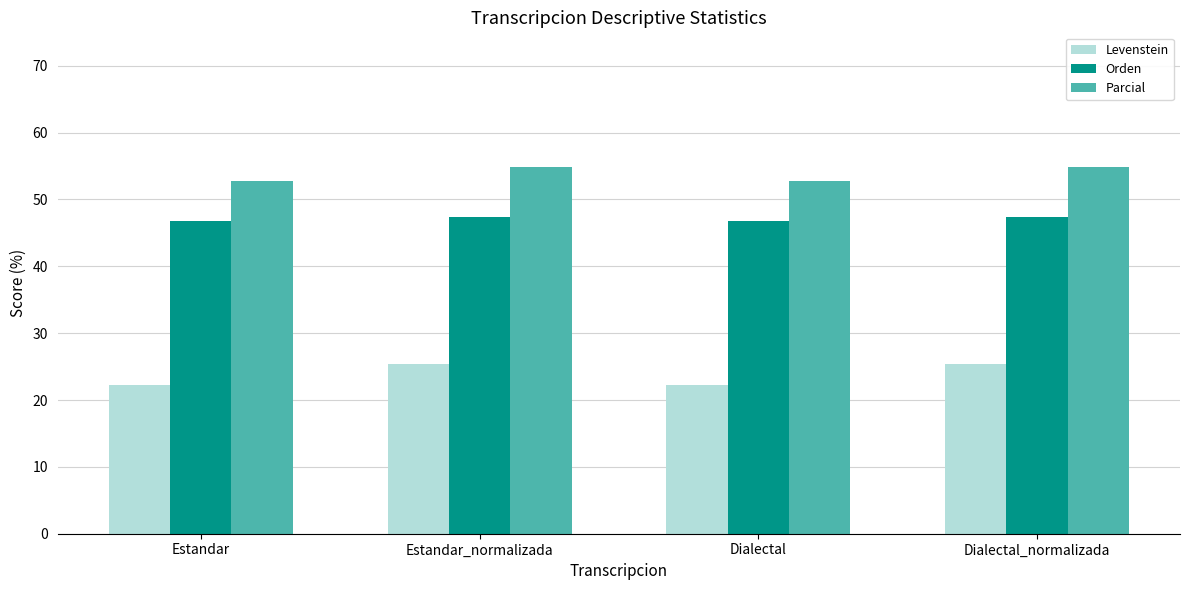

List the series in order of their overall mean, highest first.

Parcial, Orden, Levenstein